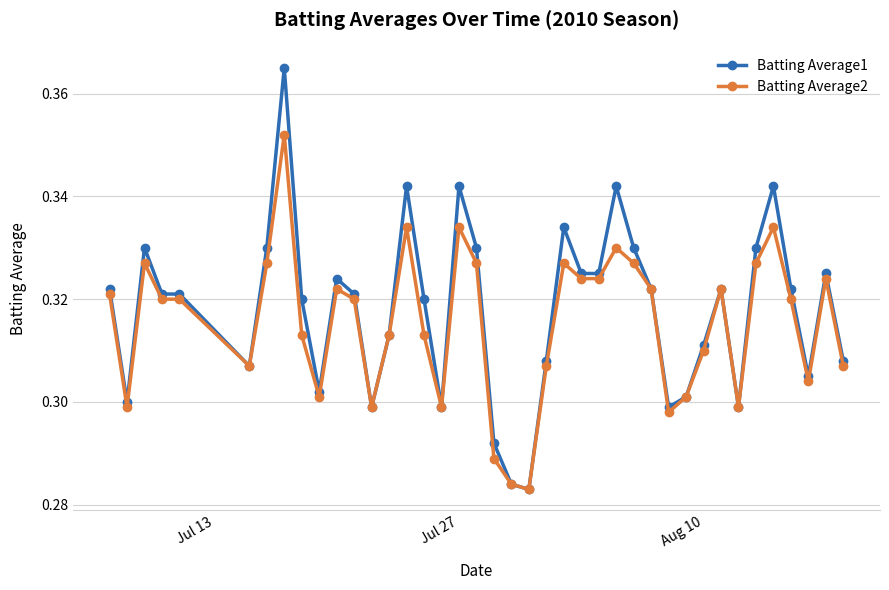

At how many categories does at least one series exceed 0?

40